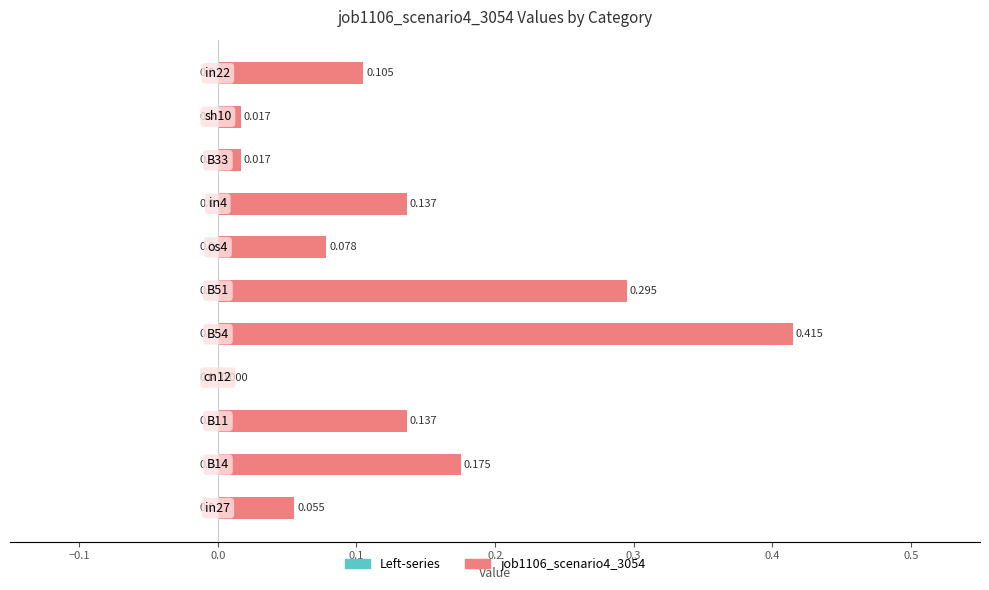

How many categories are shown in the chart?

11